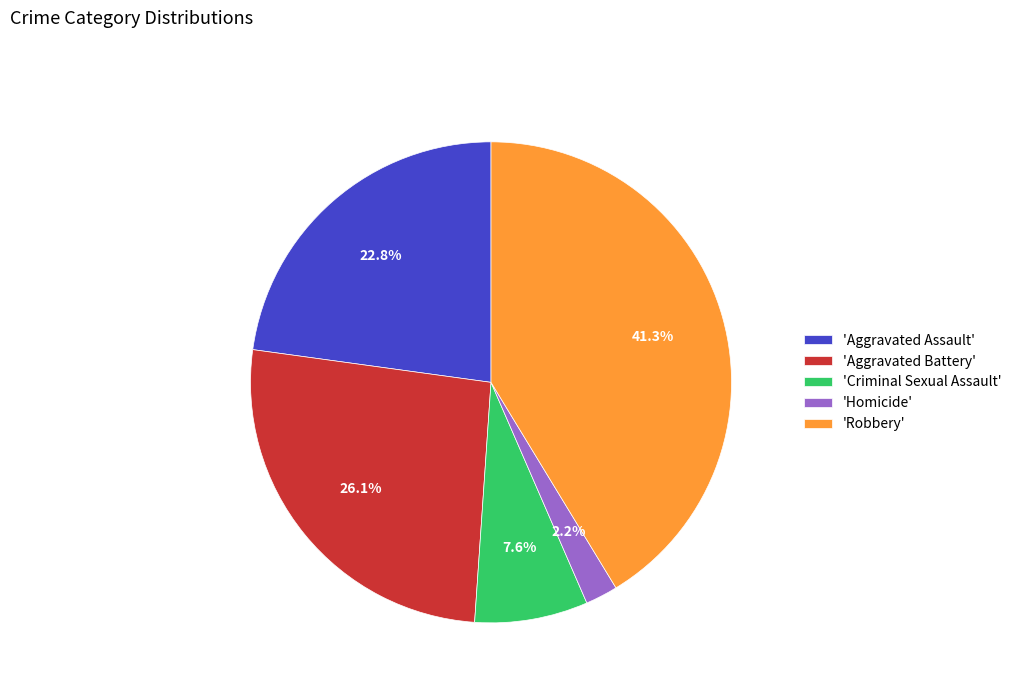

Does any single category account for the majority?

No